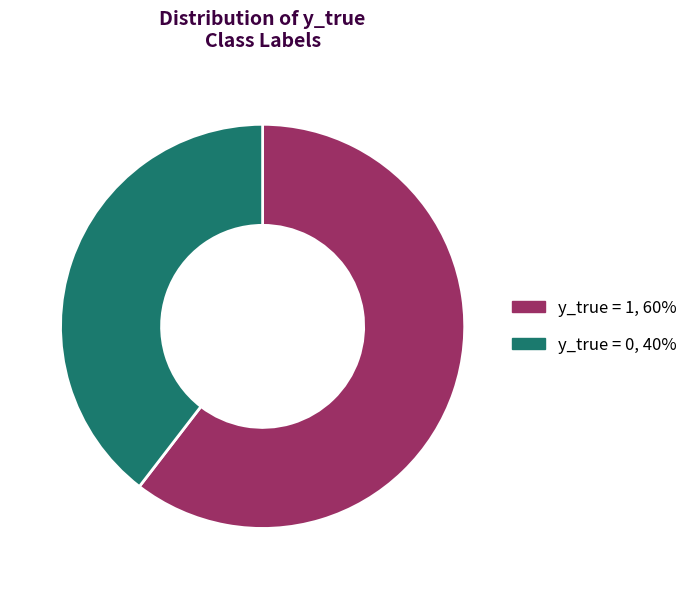

The y_true = 1 slice represents 60% of the pie. True or false?

True